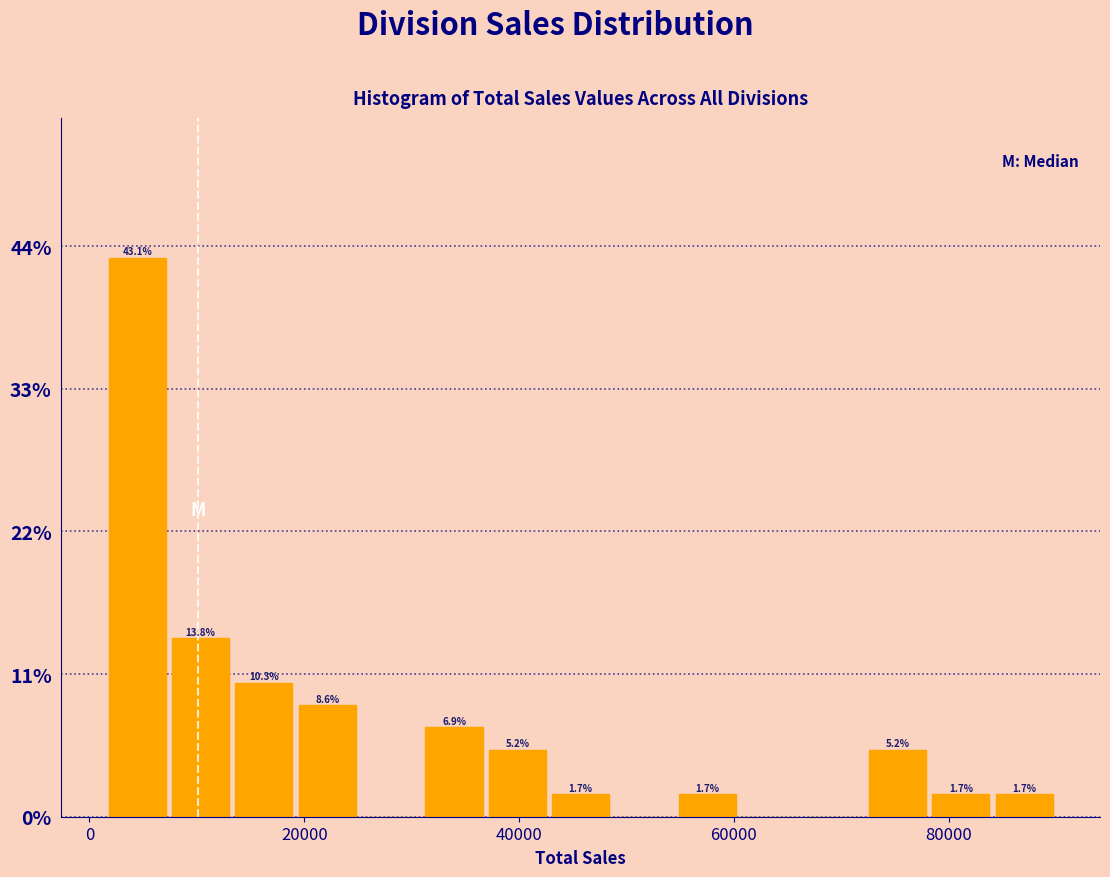

Around what value on the x-axis is the tallest bar? Give the approximate position of its centre, as read against the axis.

4000